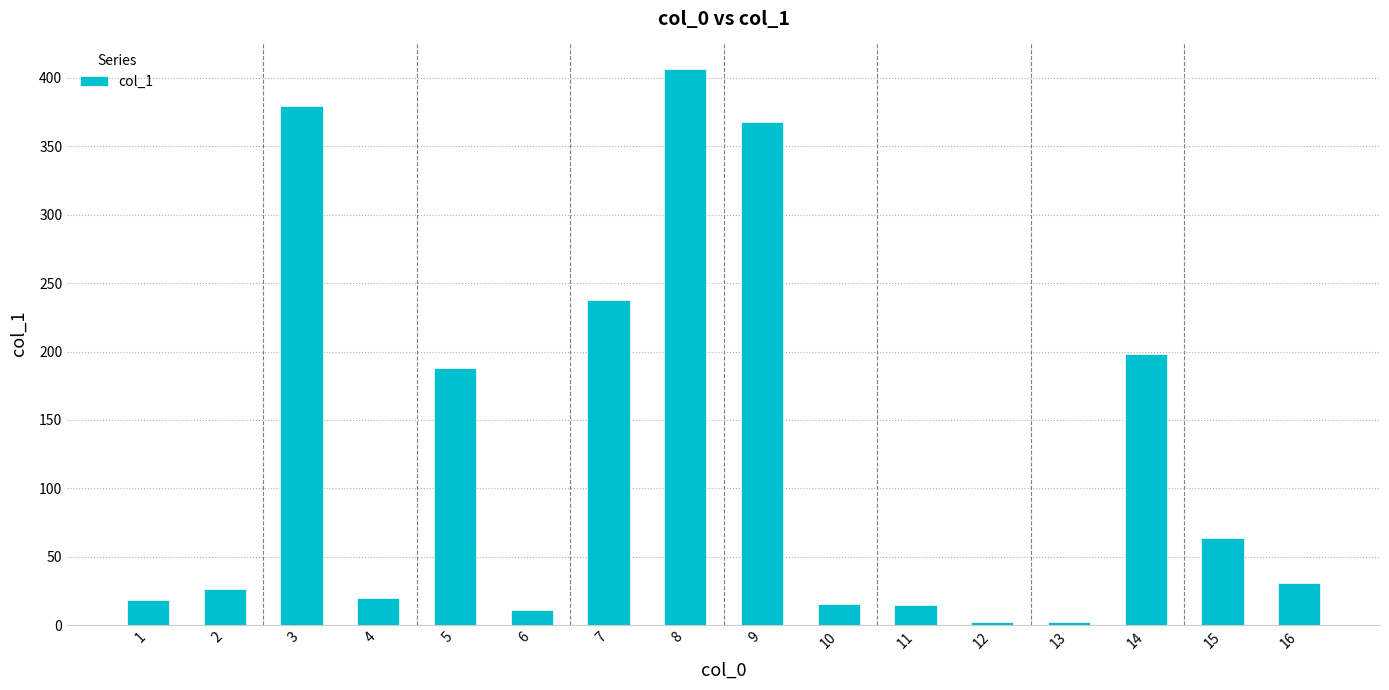

What is the maximum value shown in the chart?

406.2